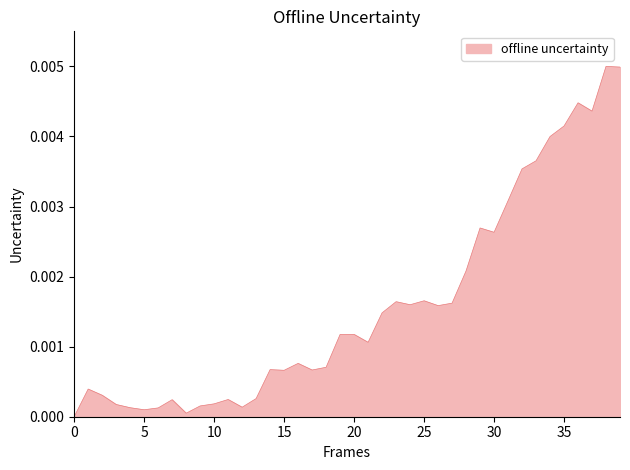

List the labels in order of value, largest first.

38, 39, 36, 37, 35, 34, 33, 32, 31, 29, 30, 28, 25, 23, 27, 24, 26, 22, 20, 19, 21, 16, 18, 14, 17, 15, 1, 2, 13, 11, 7, 10, 3, 9, 12, 4, 6, 5, 8, 0